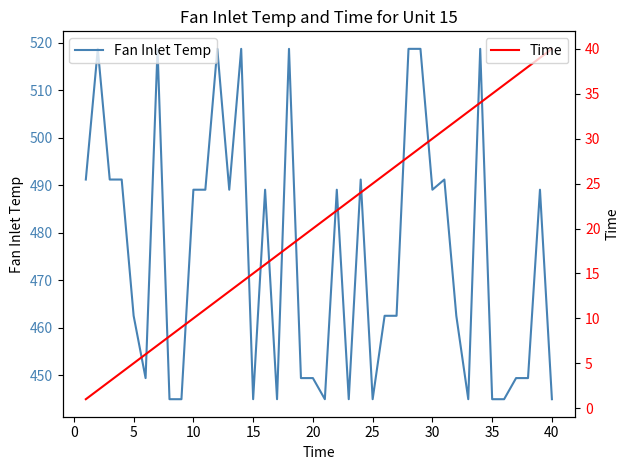

Which series has the largest total across all categories?

Fan Inlet Temp